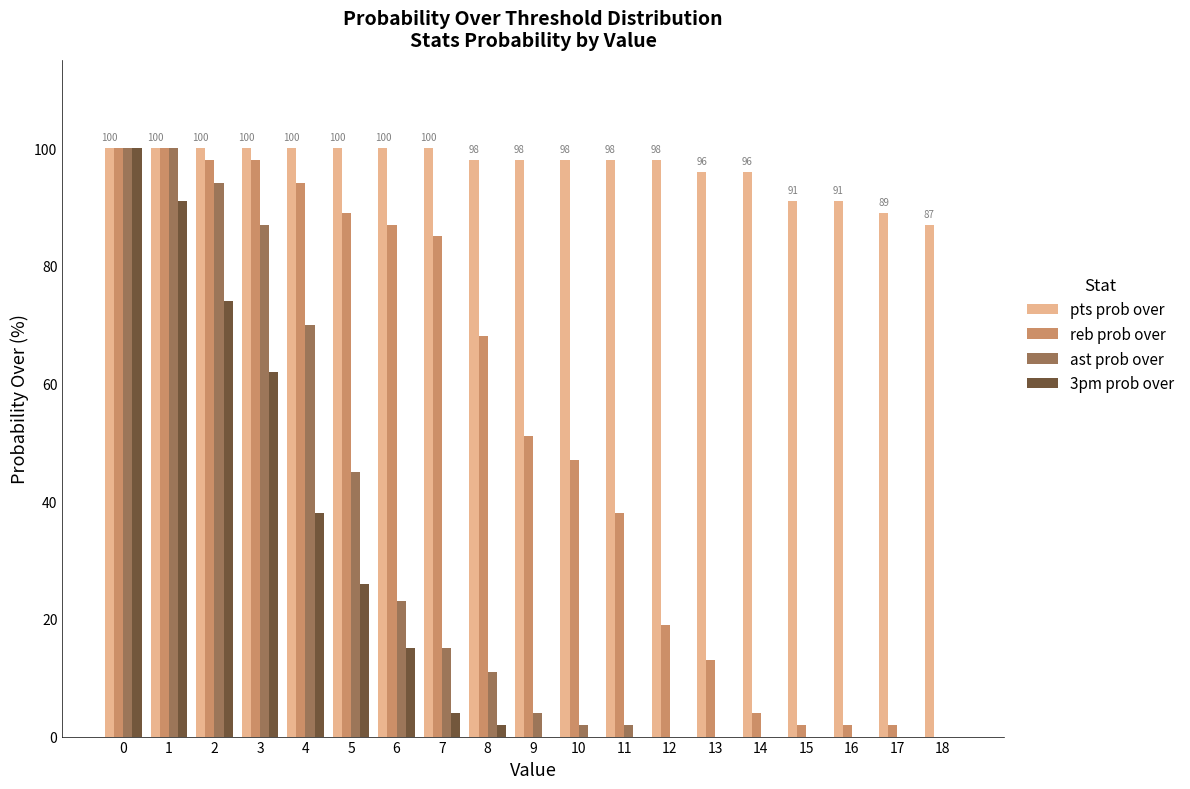

Where is reb prob over nearest to the value 50?

9